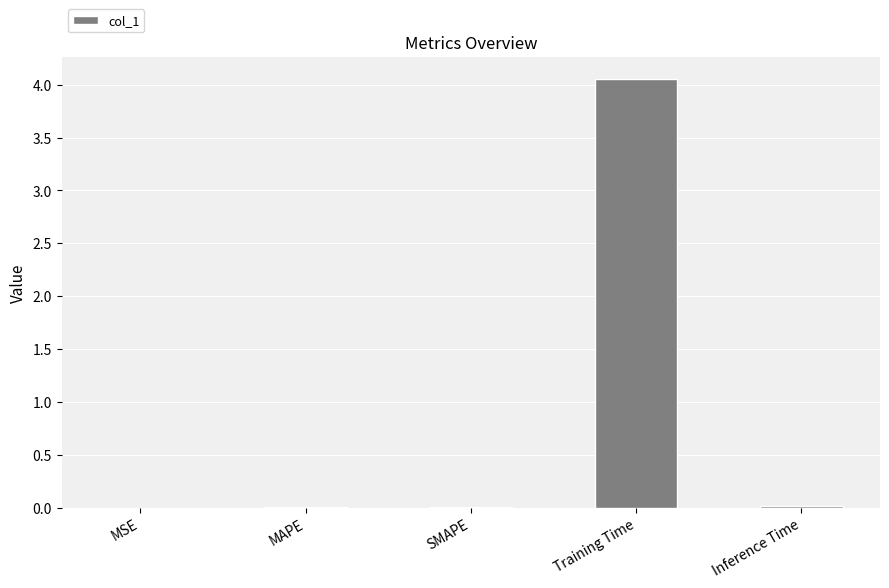

True or false: the data shows 0.0 at MAPE.

True